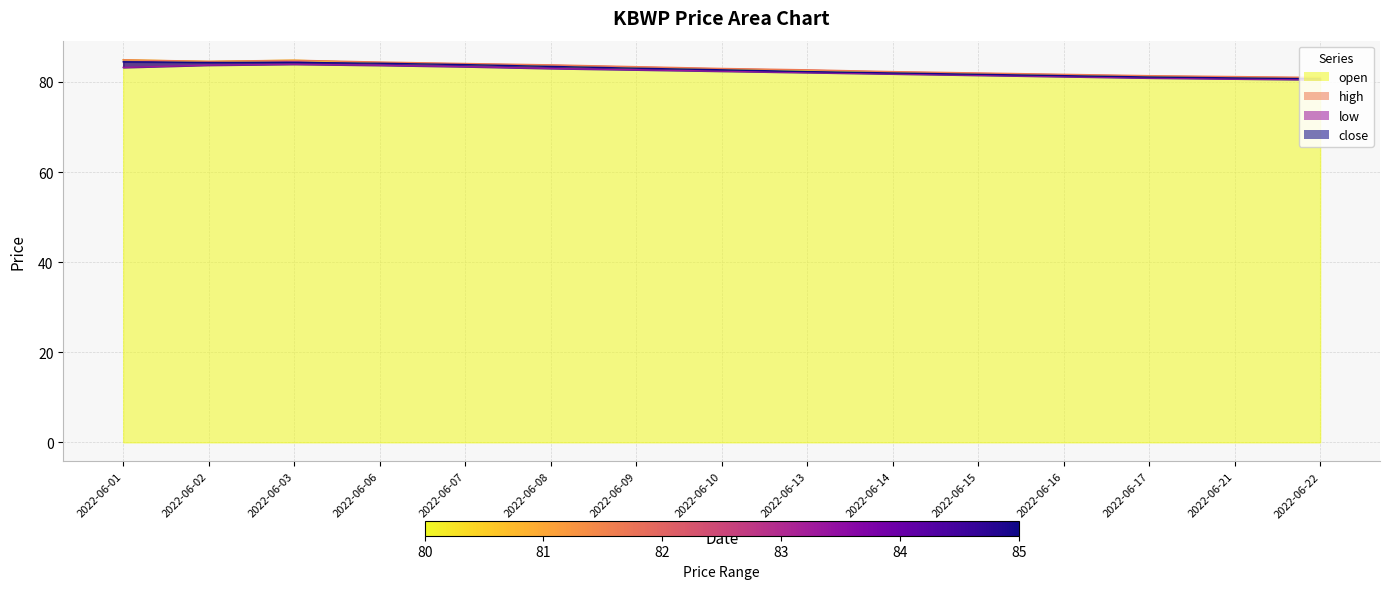

Reading right to left, transcribe all the data shown in this chart.

open: 2022-06-22=80.8	2022-06-21=81.0	2022-06-17=81.2	2022-06-16=81.5	2022-06-15=81.8	2022-06-14=82.1	2022-06-13=82.5	2022-06-10=82.8	2022-06-09=83.1	2022-06-08=83.5	2022-06-07=83.9	2022-06-06=84.2	2022-06-03=84.8	2022-06-02=84.5	2022-06-01=84.9
high: 2022-06-22=81.0	2022-06-21=81.2	2022-06-17=81.4	2022-06-16=81.7	2022-06-15=82.0	2022-06-14=82.3	2022-06-13=82.7	2022-06-10=83.0	2022-06-09=83.4	2022-06-08=83.8	2022-06-07=84.1	2022-06-06=84.4	2022-06-03=84.8	2022-06-02=84.6	2022-06-01=84.9
low: 2022-06-22=80.5	2022-06-21=80.7	2022-06-17=80.9	2022-06-16=81.2	2022-06-15=81.5	2022-06-14=81.8	2022-06-13=82.1	2022-06-10=82.4	2022-06-09=82.7	2022-06-08=83.0	2022-06-07=83.4	2022-06-06=83.7	2022-06-03=83.9	2022-06-02=83.7	2022-06-01=83.2
close: 2022-06-22=80.7	2022-06-21=80.9	2022-06-17=81.1	2022-06-16=81.4	2022-06-15=81.7	2022-06-14=82.0	2022-06-13=82.3	2022-06-10=82.7	2022-06-09=83.0	2022-06-08=83.5	2022-06-07=83.8	2022-06-06=84.2	2022-06-03=84.3	2022-06-02=84.3	2022-06-01=84.5